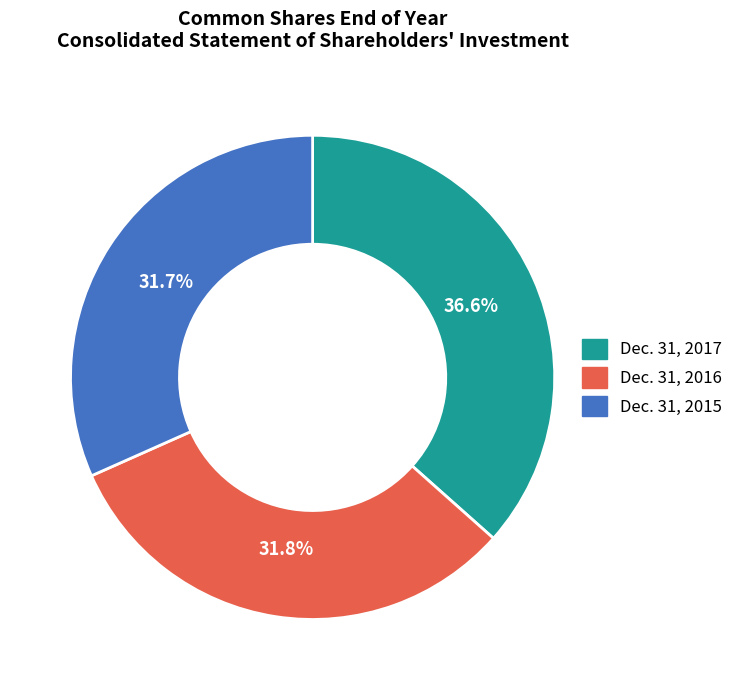

True or false: Dec. 31, 2015 accounts for 32% of the total.

True